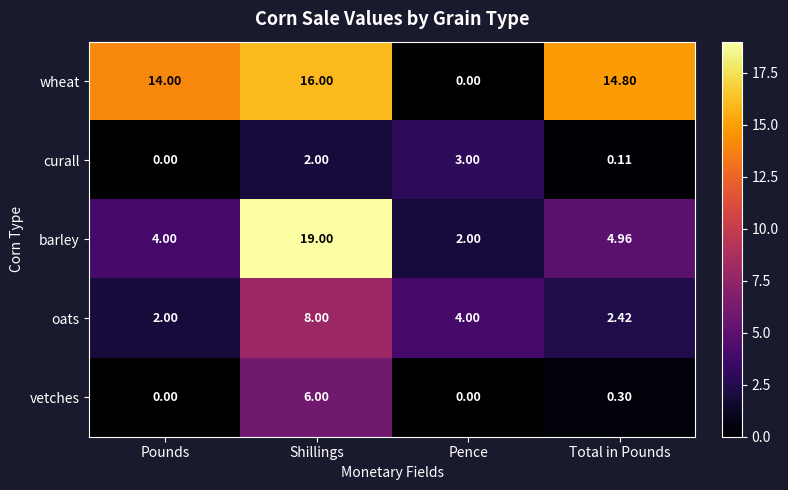

At which label is wheat closest to 8?

Pounds